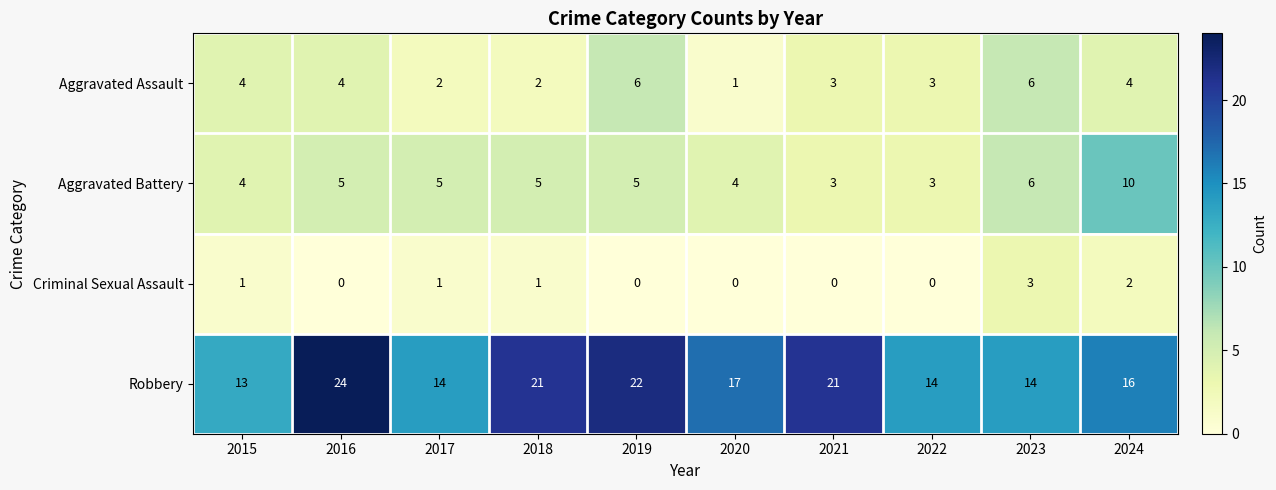

At which label does Criminal Sexual Assault reach its peak?

2023